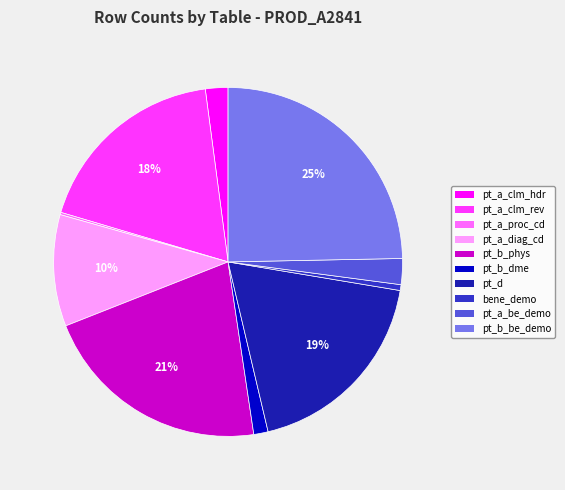

Is there any slice that represents more than half of the pie?

No